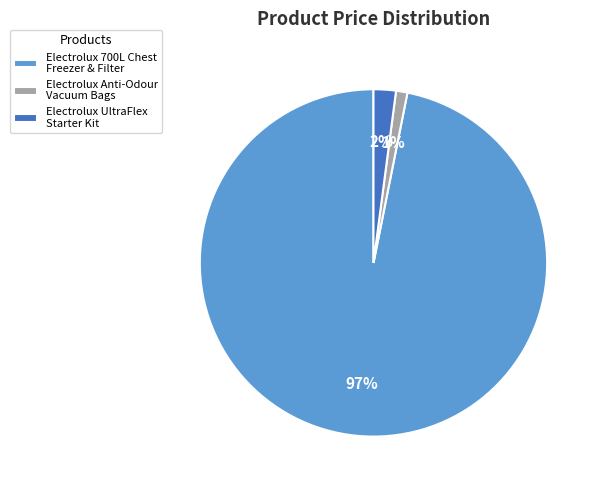

Count the number of slices in the pie.

3